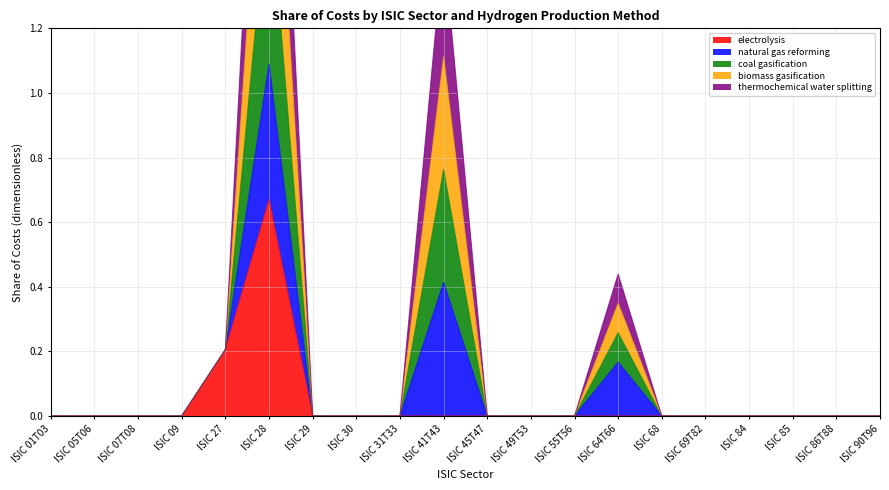

True or false: thermochemical water splitting and biomass gasification intersect in this chart.

False